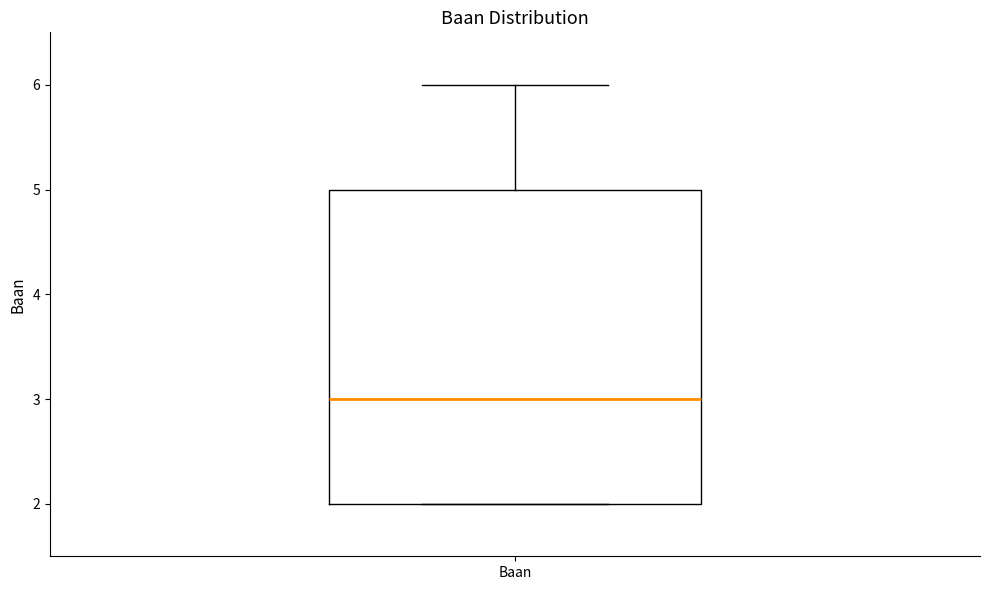

Transcribe this box plot: give where the median line is, the range the box spans, and where the two whiskers end, as read against the y-axis. The values are not printed on the chart, so give them approximately, as read against the axis.

median 3, box 2 to 5, whiskers 2 to 6